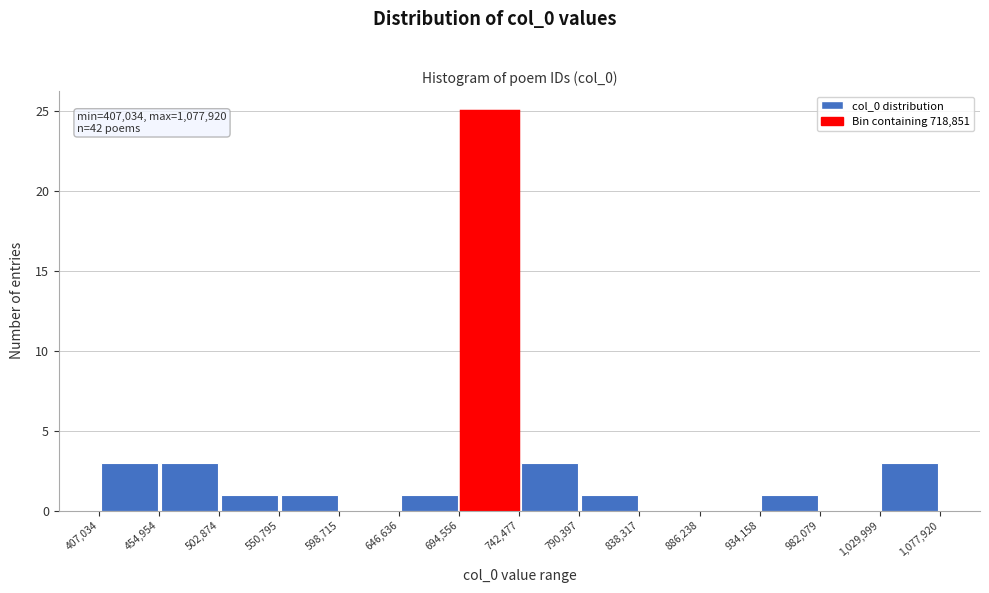

Which range on the x-axis has the tallest bar?

694,556 to 742,477